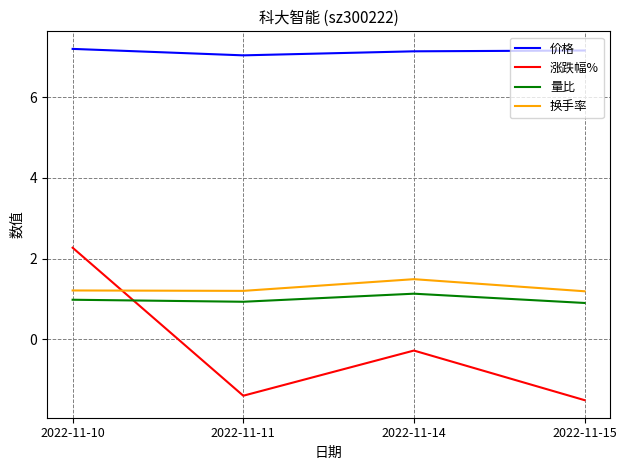

Which series has the largest range (max minus min)?

涨跌幅%